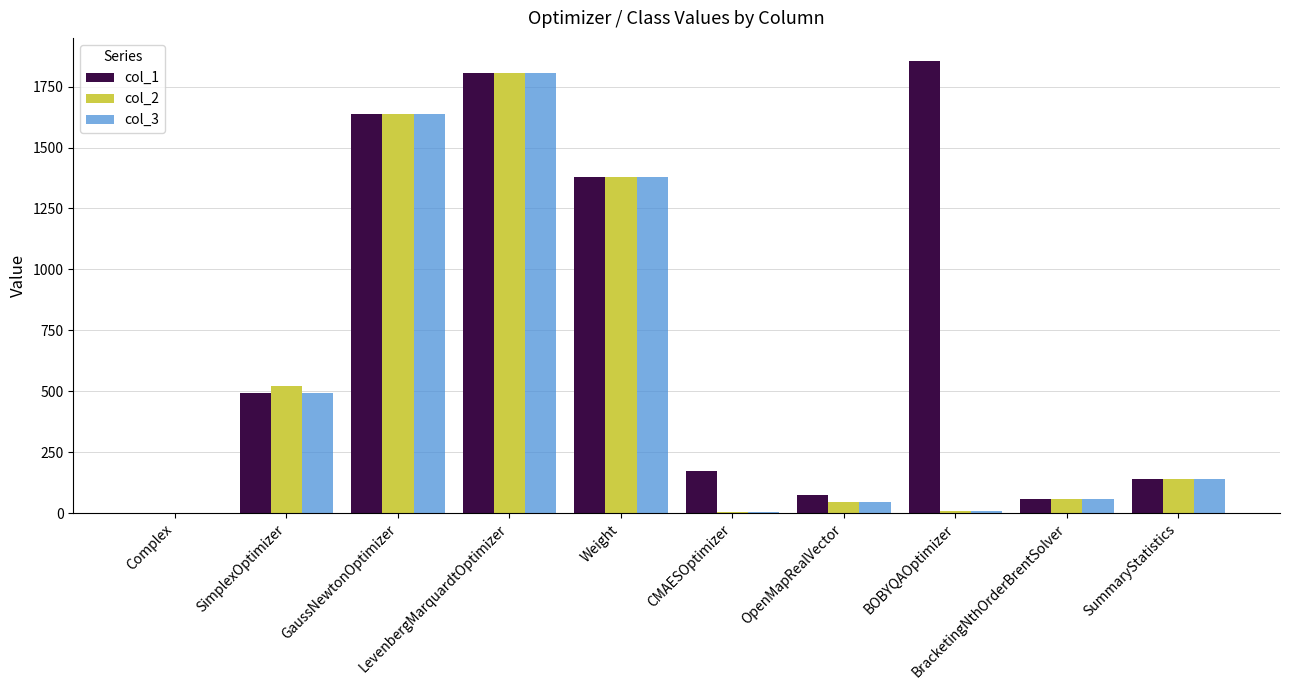

What is the highest value of the col_3 series?

1805